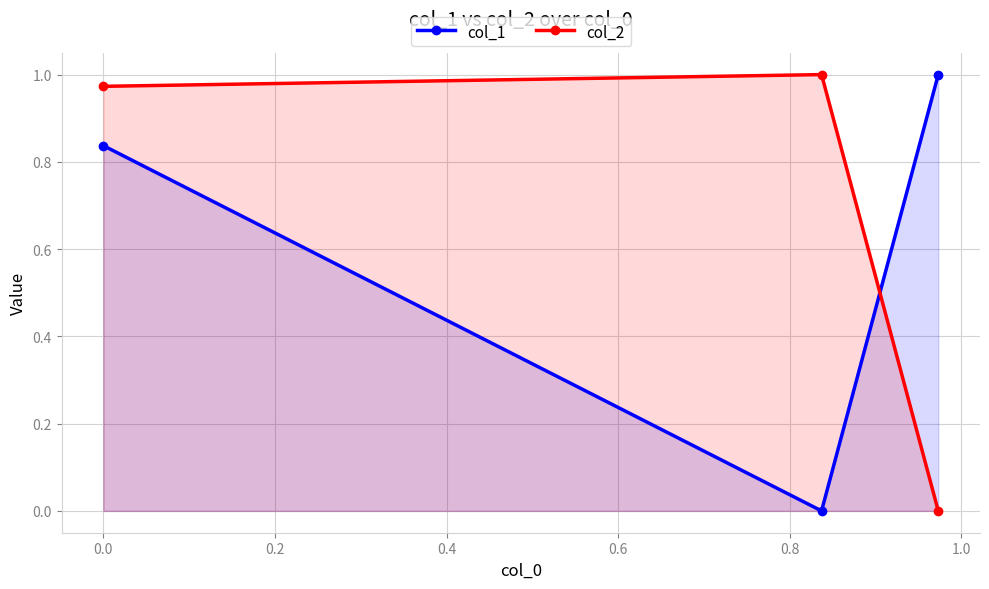

List the series in order of their overall mean, highest first.

col_2, col_1